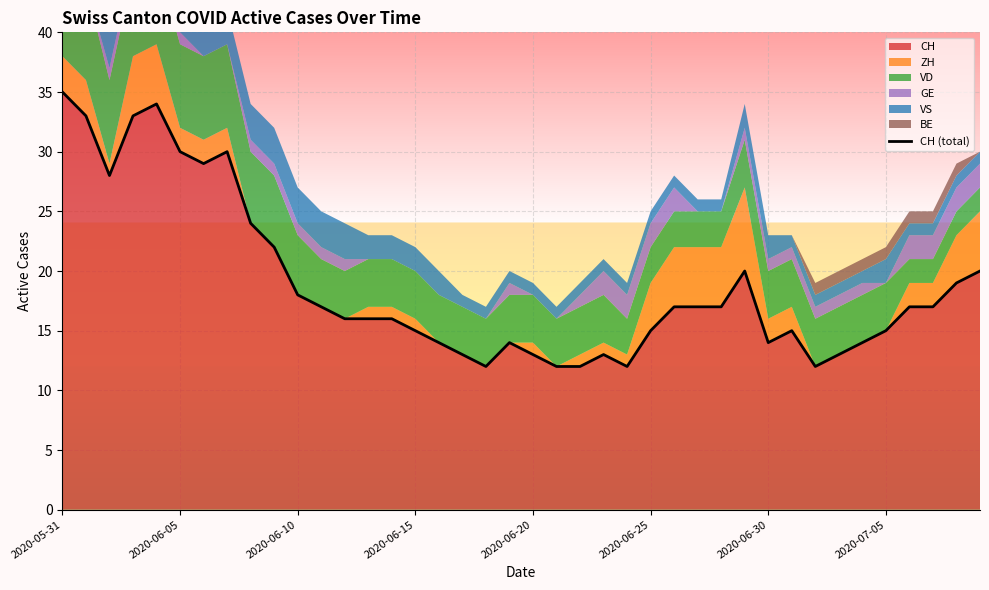

Does the chart display data point markers on the line(s)?

No